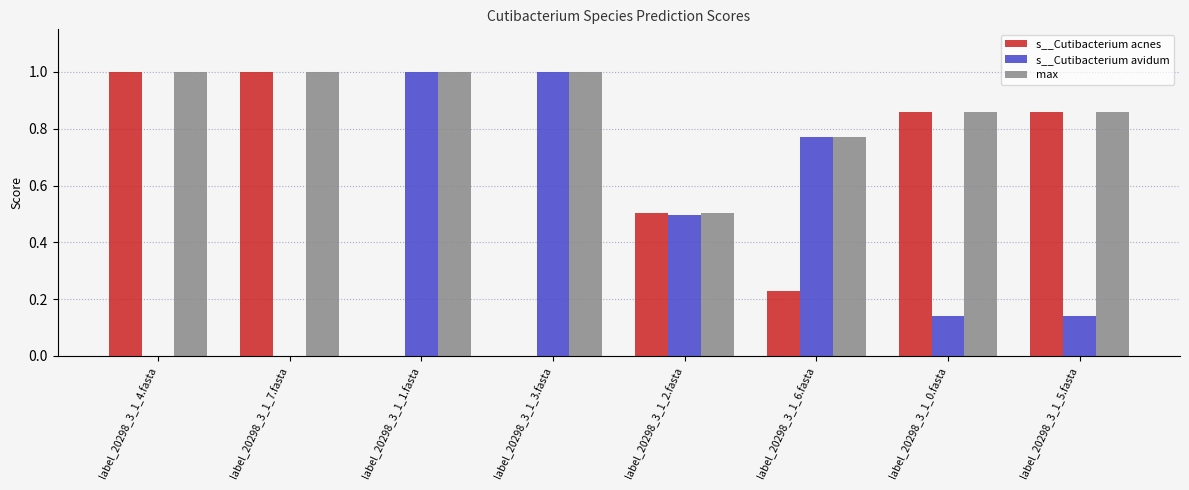

The value of s__Cutibacterium avidum at label_20298_3_1_2.fasta is 0.5. True or false?

True